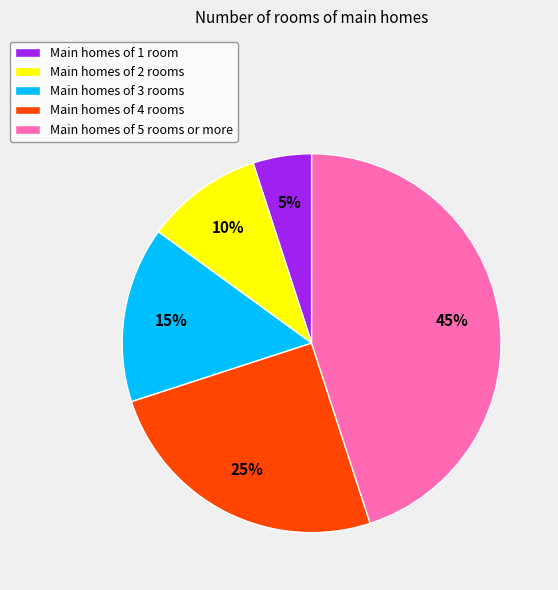

What percentage is the Main homes of 2 rooms slice, to the nearest percent?

10%